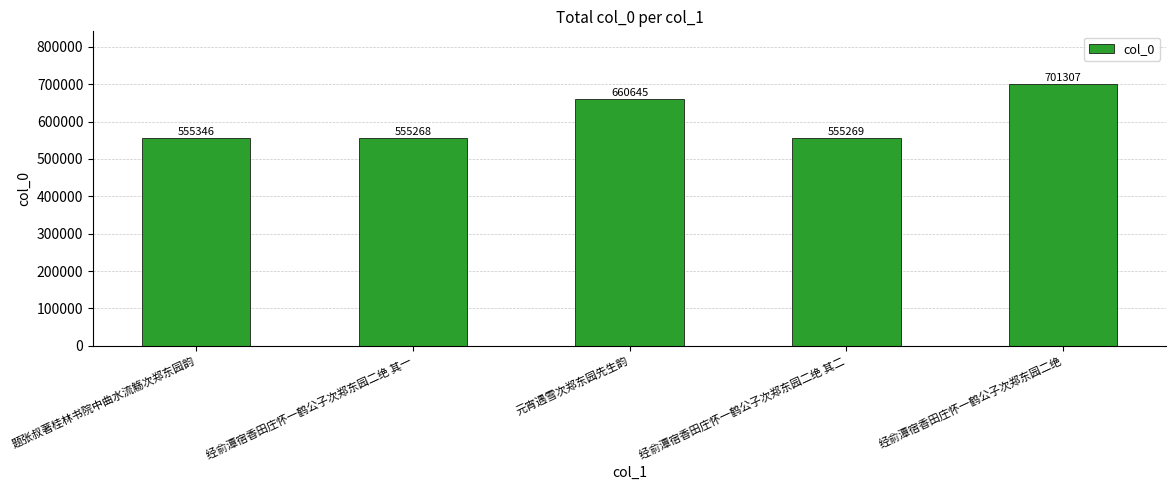

Are the bars grouped side by side (vs. stacked)?

No